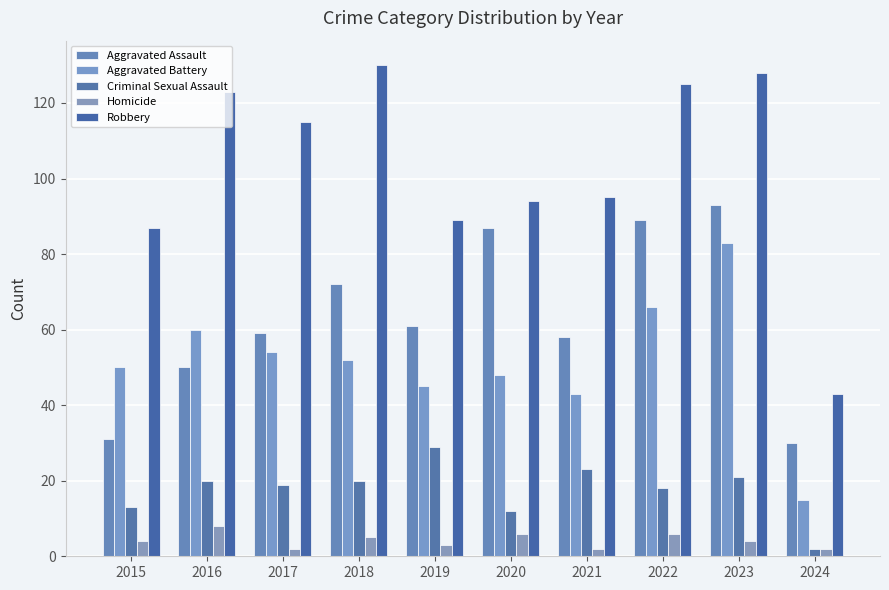

Reading left to right, extract all data points from this chart.

Aggravated Assault: 31	50	59	72	61	87	58	89	93	30
Aggravated Battery: 50	60	54	52	45	48	43	66	83	15
Criminal Sexual Assault: 13	20	19	20	29	12	23	18	21	2
Homicide: 4	8	2	5	3	6	2	6	4	2
Robbery: 87	123	115	130	89	94	95	125	128	43